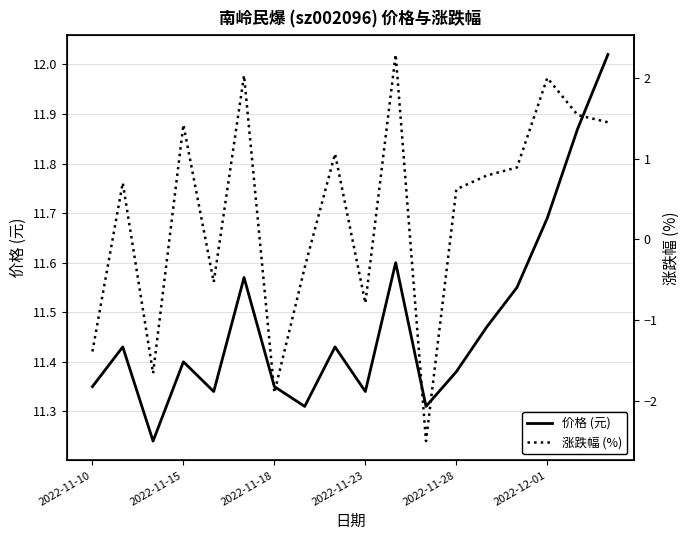

The 价格 (元) series shows 16.5 at 16. True or false?

False